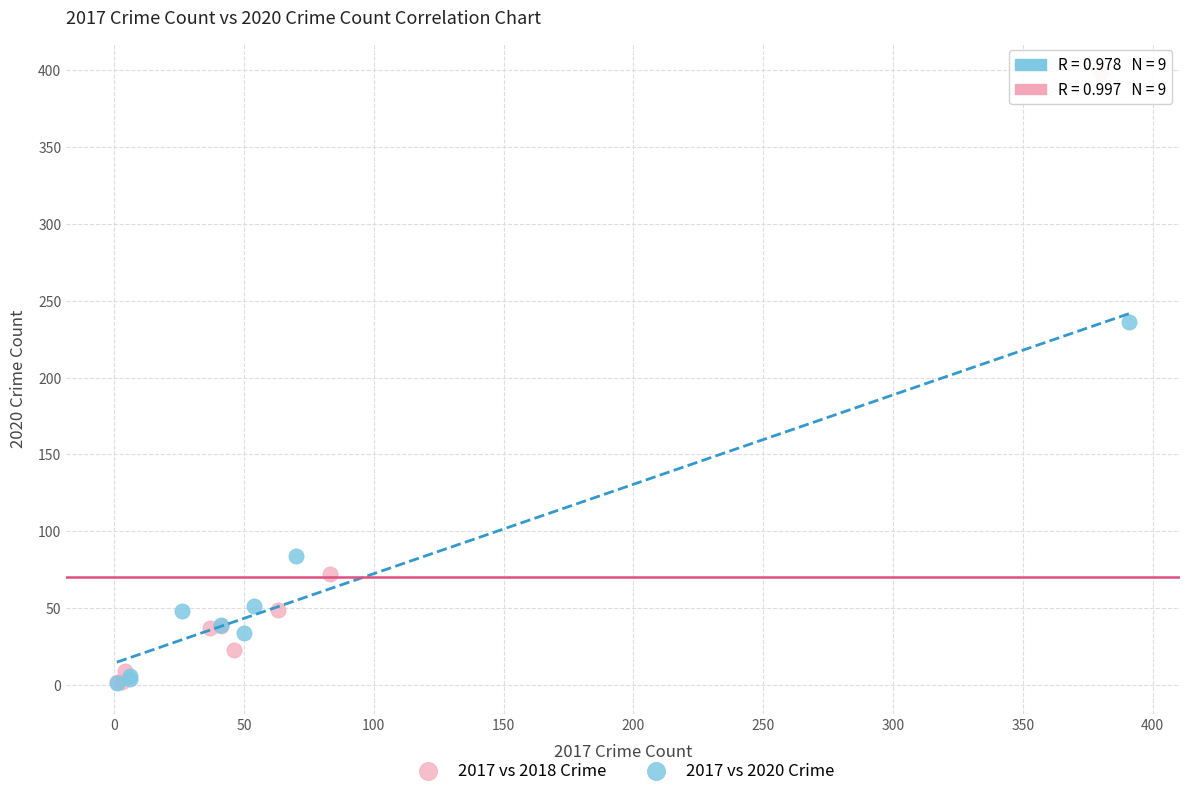

Which series reaches the maximum Y coordinate?

2017 vs 2018 Crime